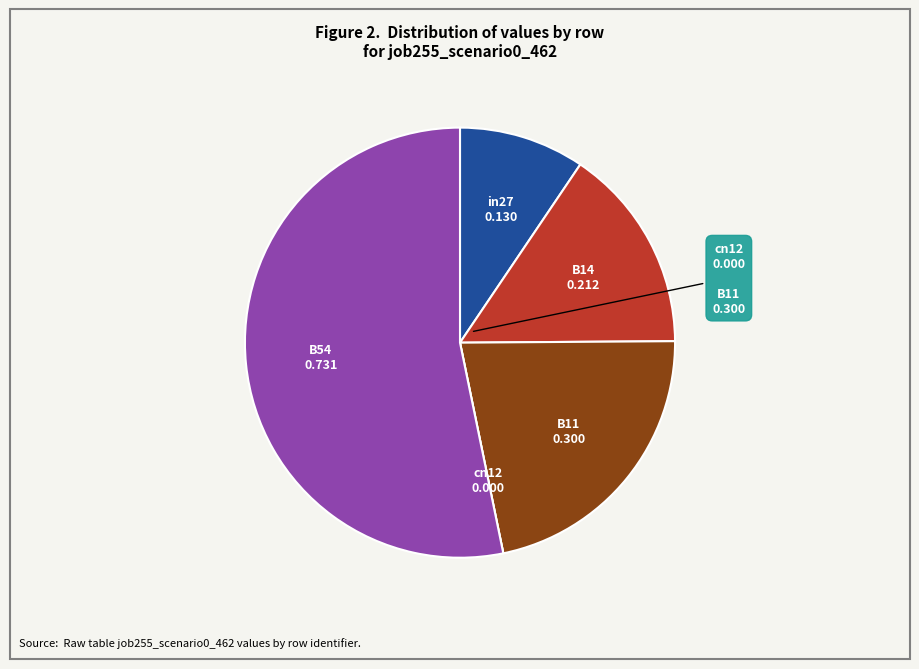

Which slice is the largest?

B54